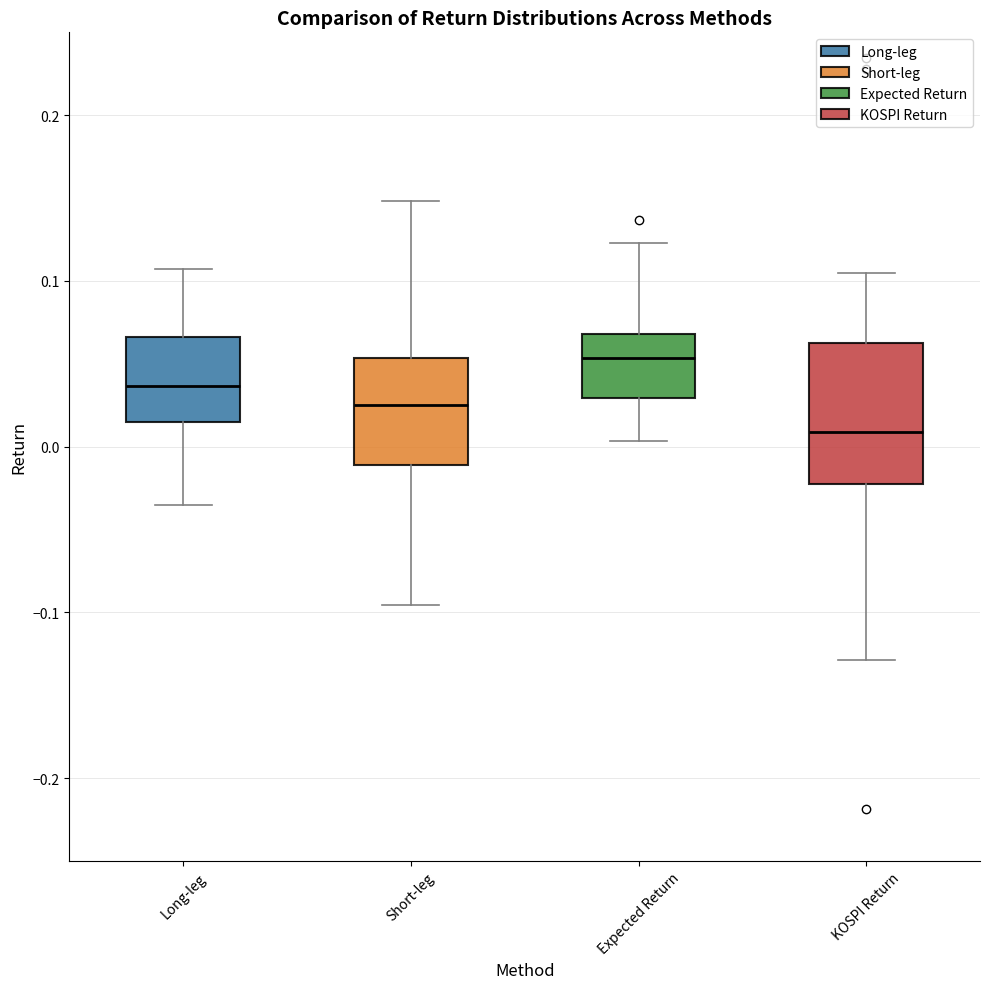

Where does the lower whisker of the box for KOSPI Return end on the y-axis? The values are not printed on the chart, so give them approximately, as read against the axis.

-0.13